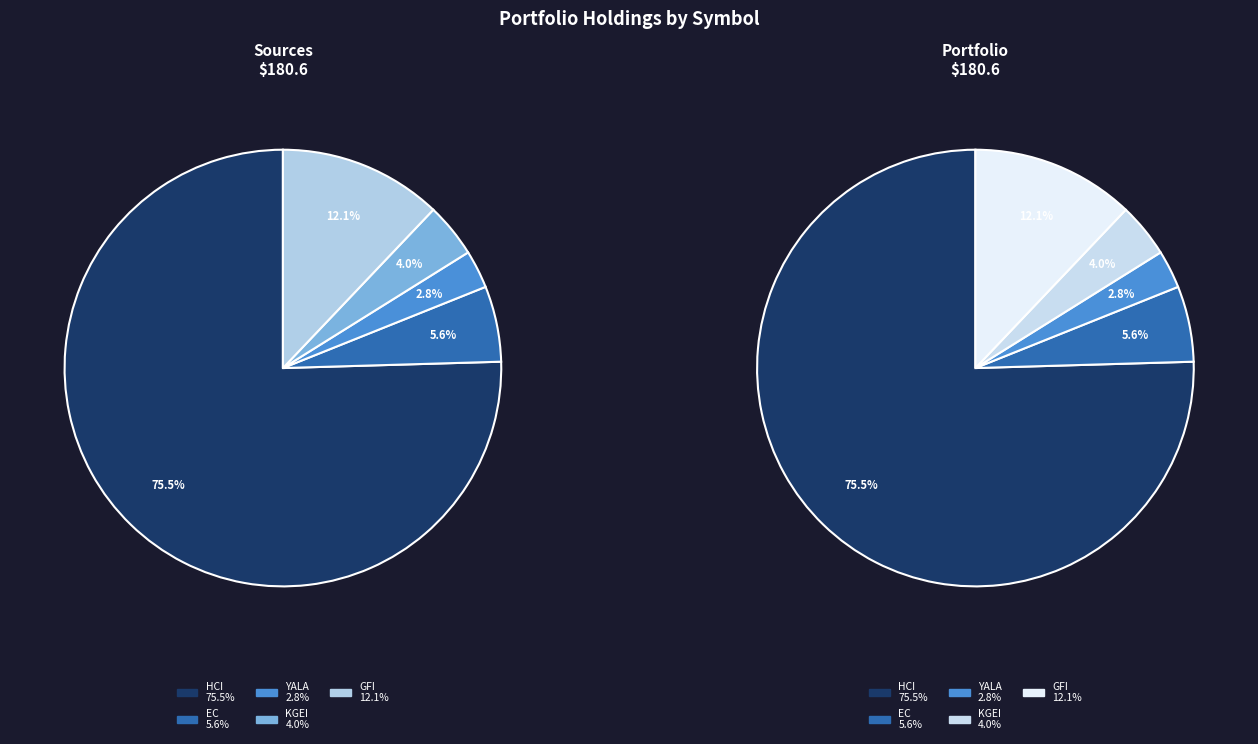

Which category has the smallest portion of the pie?

YALA